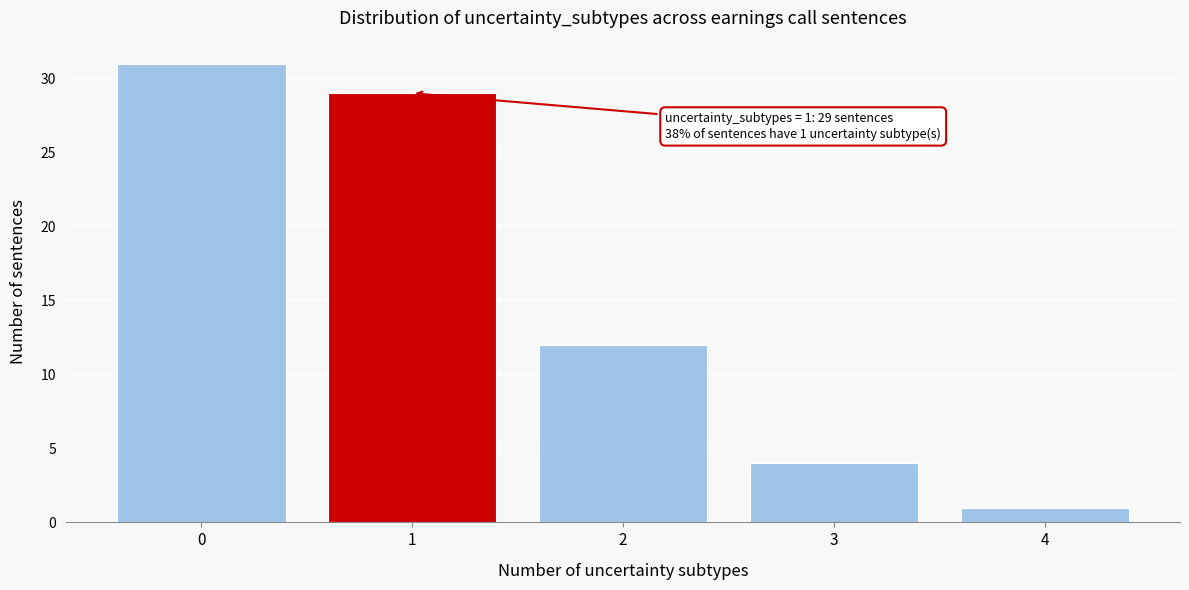

Over which range of the x-axis is the bar tallest?

-0.5 to 0.5